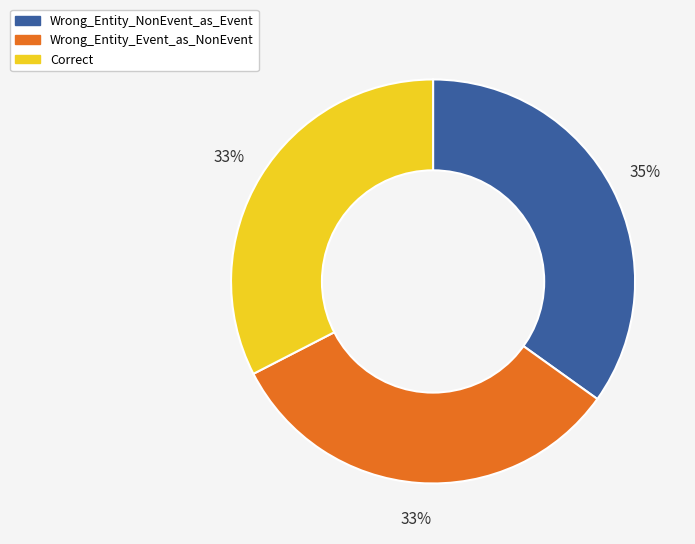

What is the largest slice in the pie chart?

Wrong_Entity_NonEvent_as_Event